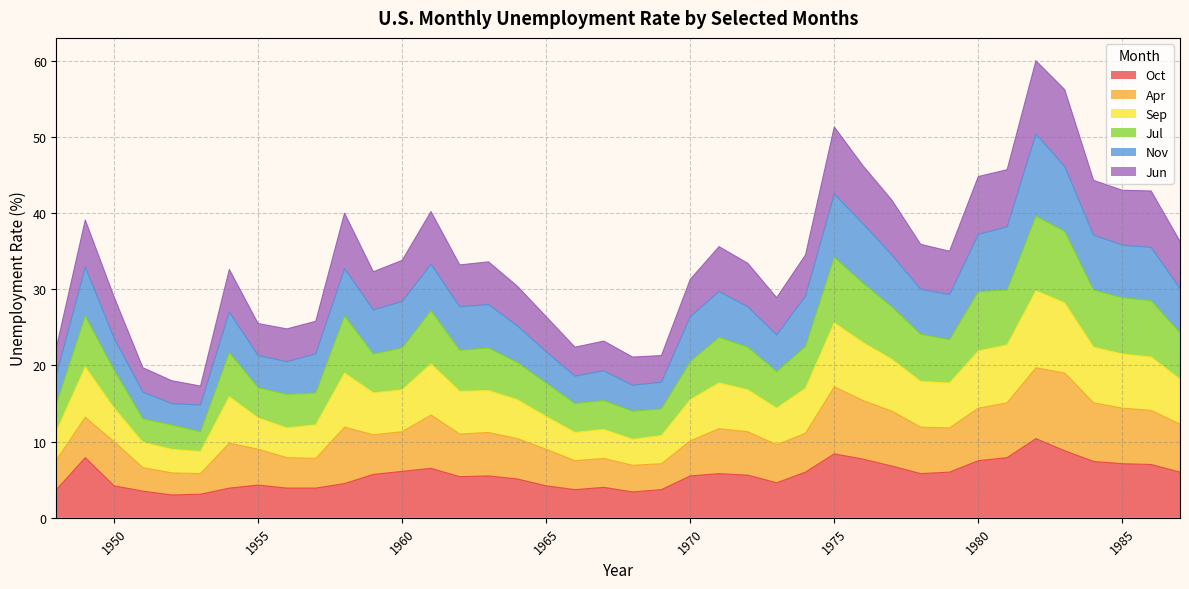

Between 1950 and 1962, which is larger?

1962